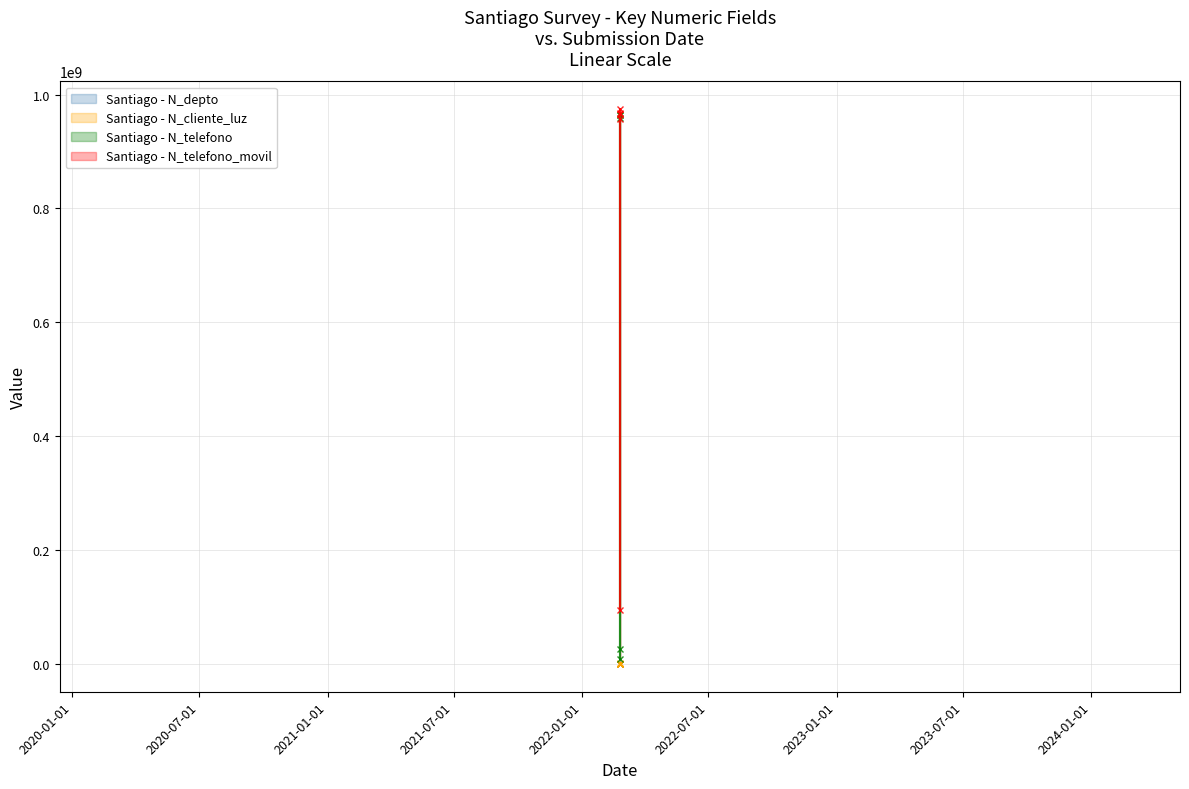

True or false: N_depto has more than 0 points higher than both neighbors.

False